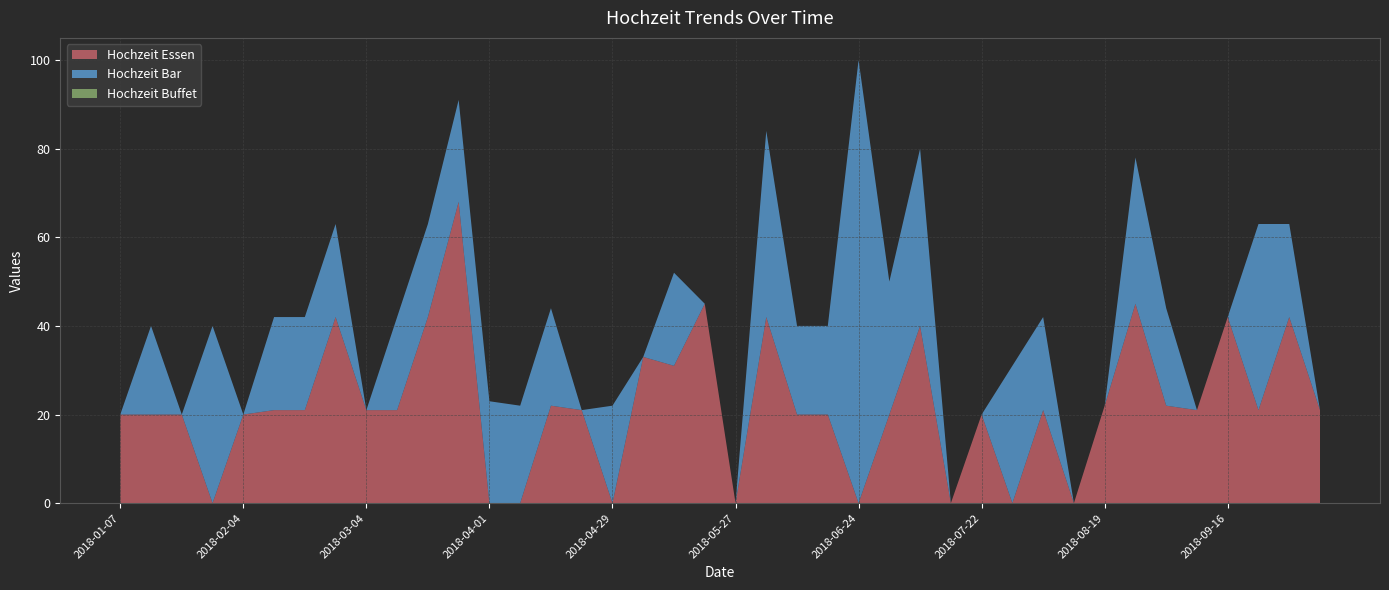

Reading left to right, extract all data points from this chart.

Hochzeit Essen: 20	20	20	0	20	21	21	42	21	21	42	68	0	0	22	21	0	33	31	45	0	42	20	20	0	20	40	0	20	0	21	0	22	45	22	21	42	21	42	21
Hochzeit Bar: 0	20	0	40	0	21	21	21	0	21	21	23	23	22	22	0	22	0	21	0	0	42	20	20	100	30	40	0	0	31	21	0	0	33	22	0	0	42	21	0
Hochzeit Buffet: 0	0	0	0	0	0	0	0	0	0	0	0	0	0	0	0	0	0	0	0	0	0	0	0	0	0	0	0	0	0	0	0	0	0	0	0	0	0	0	0